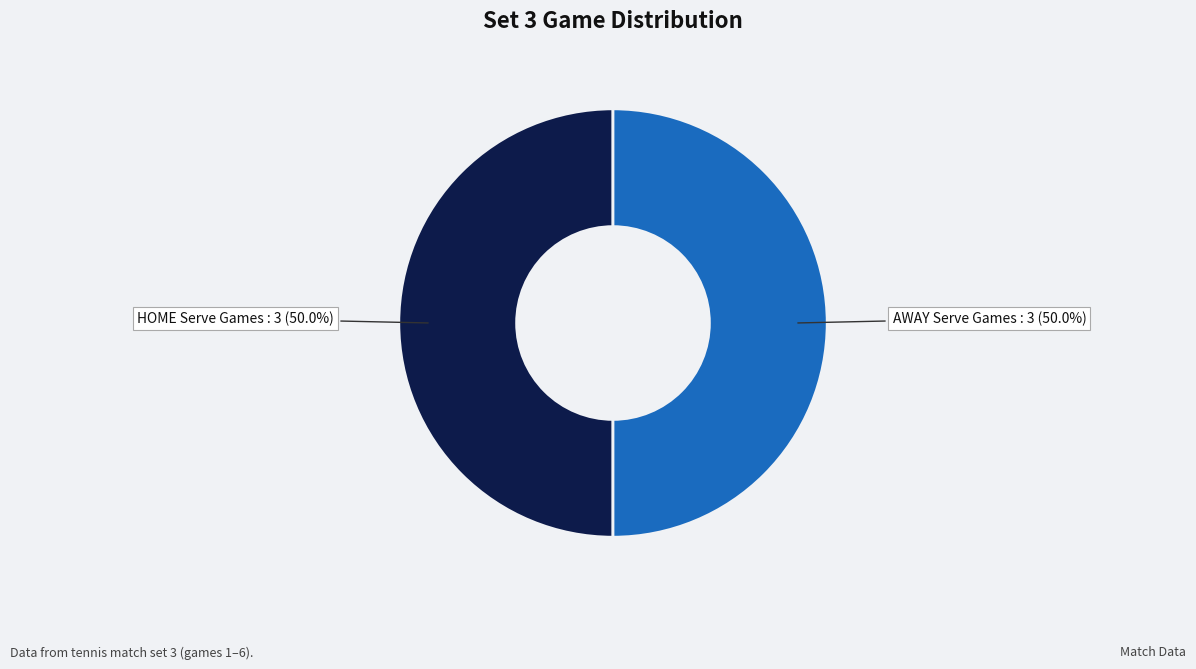

How many slices are in this pie chart?

2